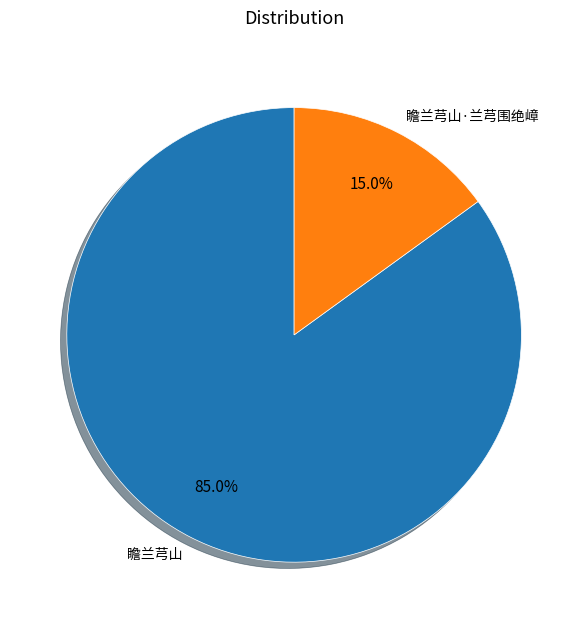

How many segments does this pie chart have?

2